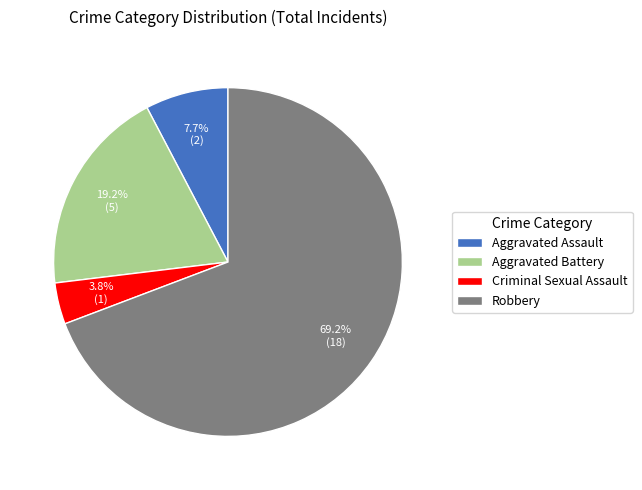

Between Aggravated Battery and Criminal Sexual Assault, which is larger?

Aggravated Battery